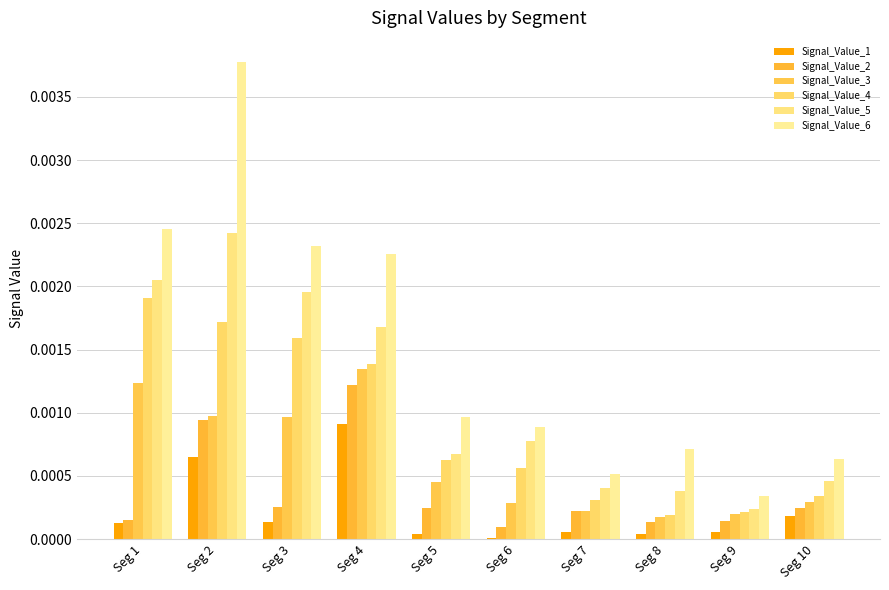

Are the bars grouped side by side (vs. stacked)?

Yes